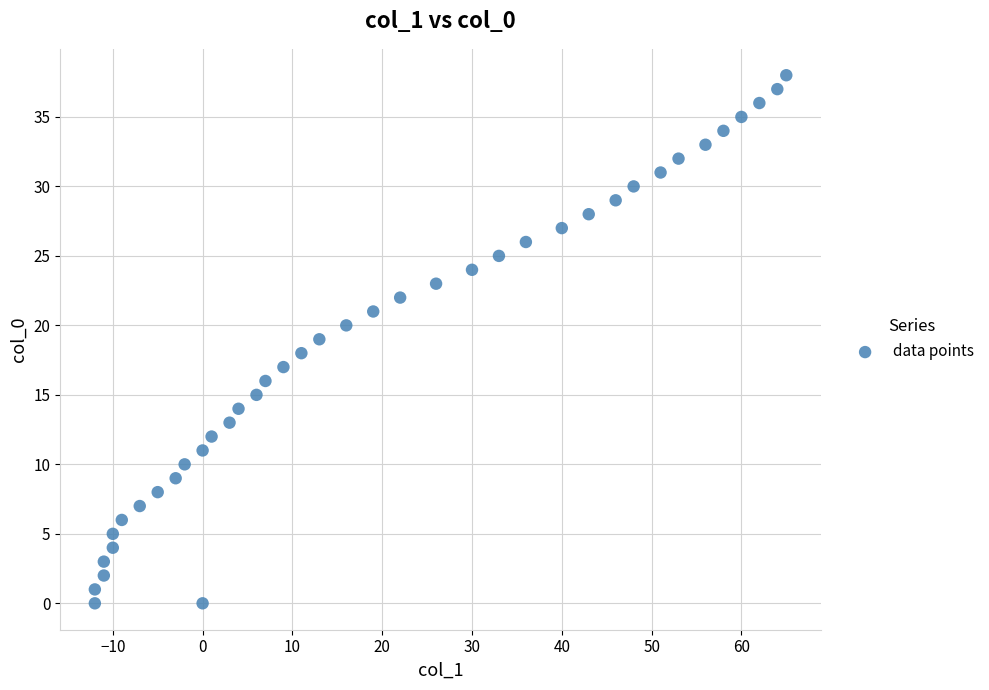

What is the range of X values (max minus min)?

77